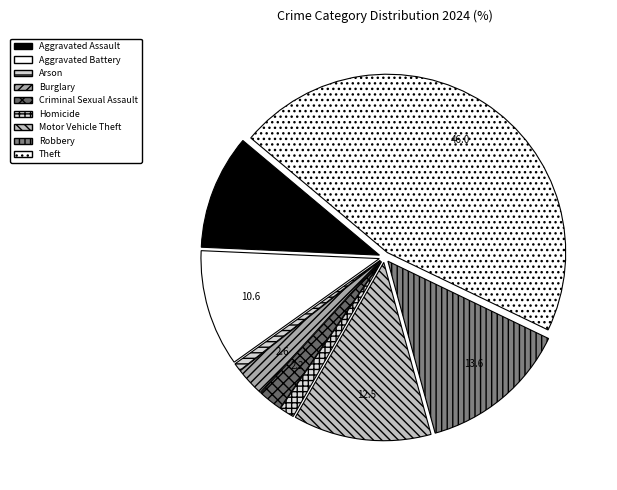

Does any single category account for the majority?

No